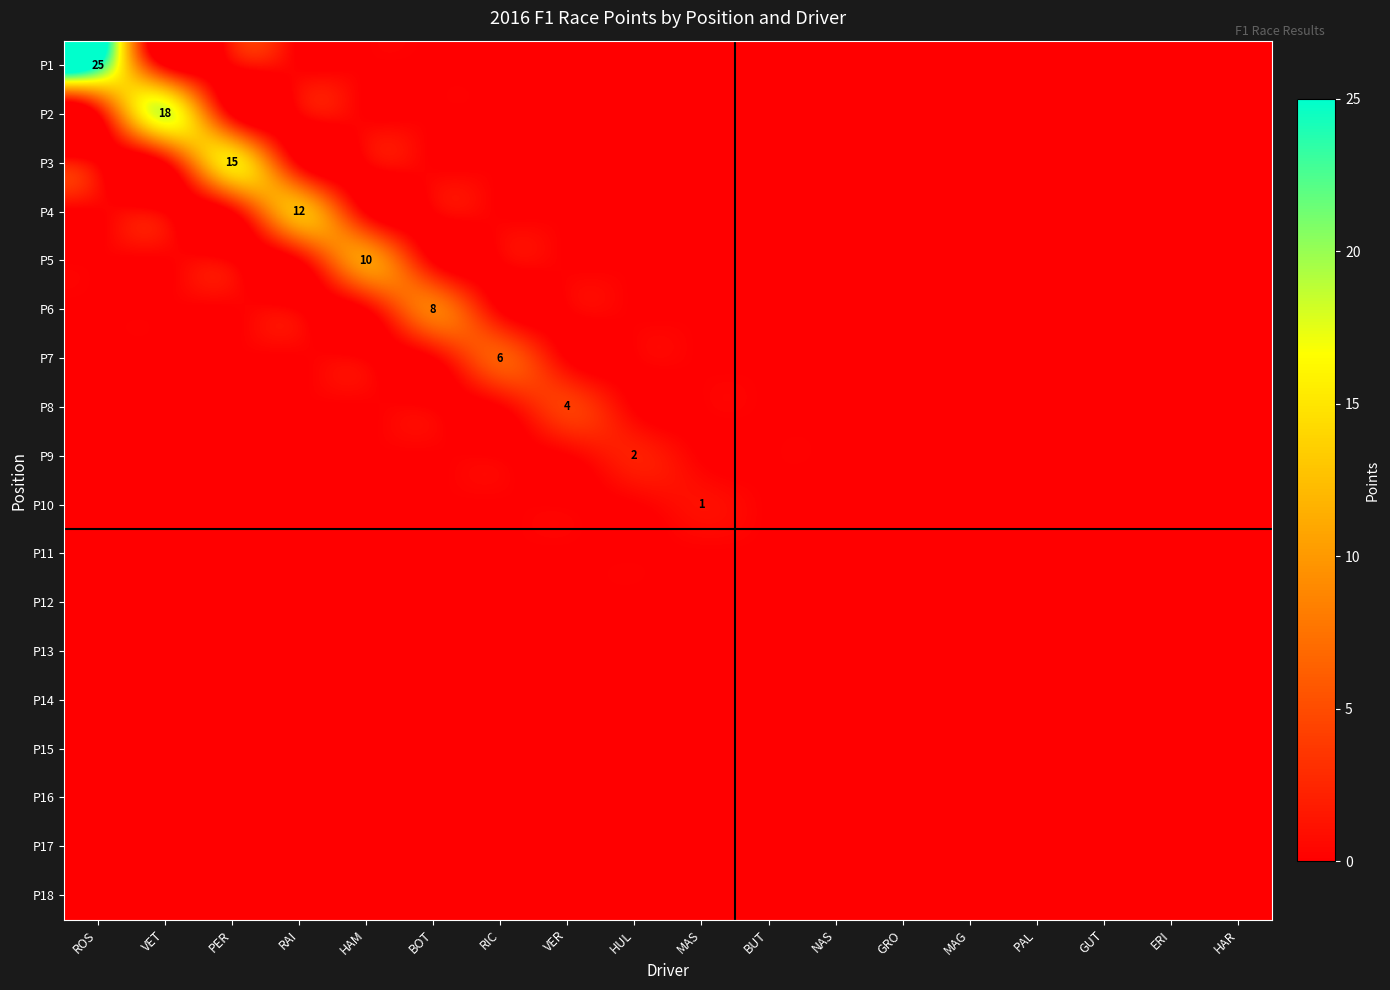

The P4 series shows 4 at HUL. True or false?

False